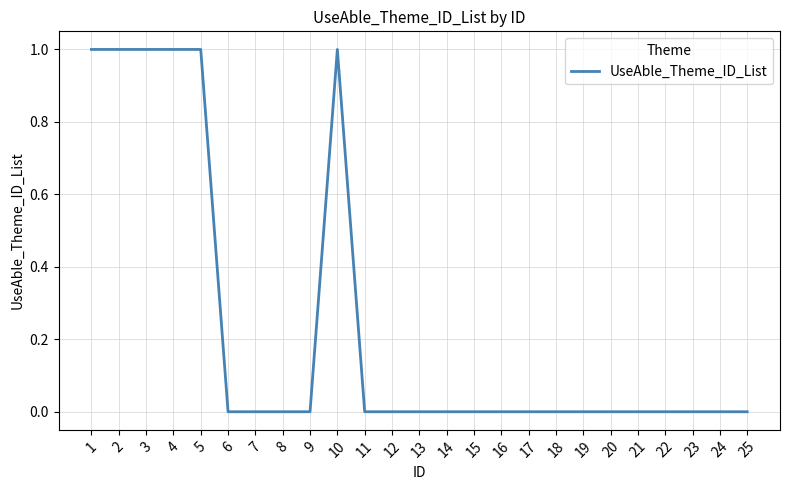

What is the difference between the values at 15 and 3?

1